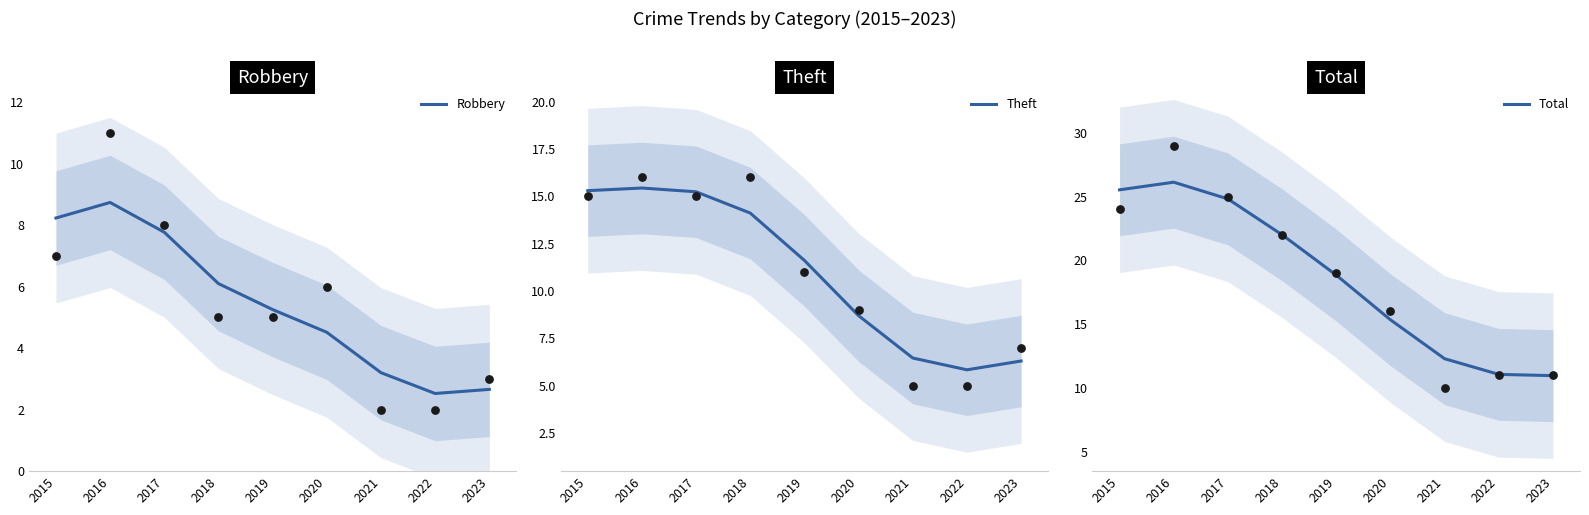

At how many categories does at least one series exceed 7?

9